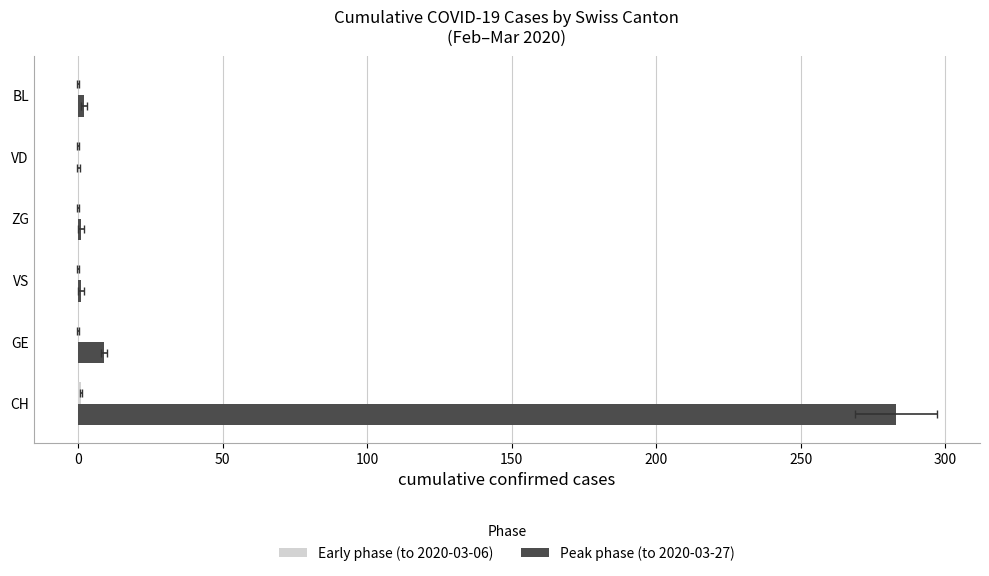

How many Early phase (to 2020-03-06) values are between 0 and 1?

6